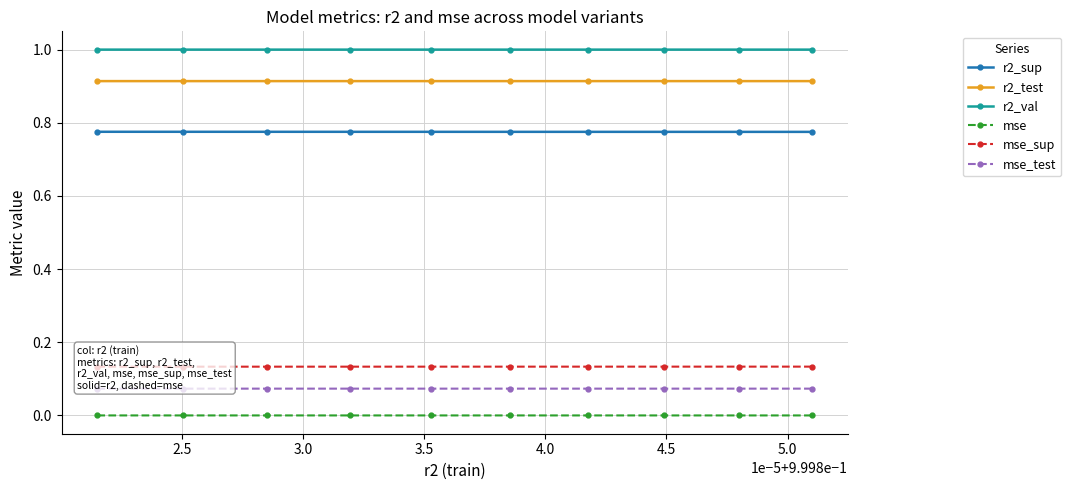

True or false: r2_test and mse cross at least once.

False